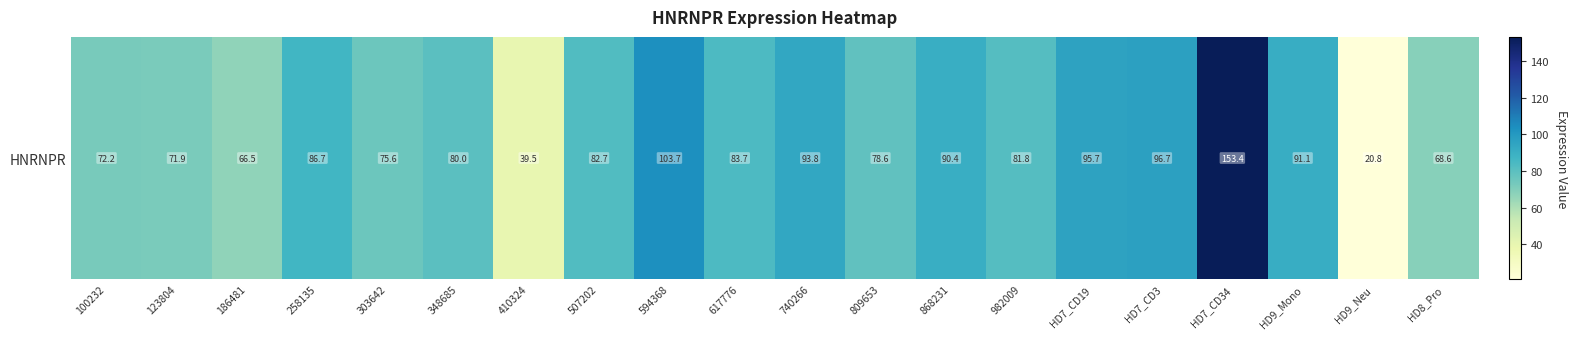

What is the maximum value shown in the chart?

153.4